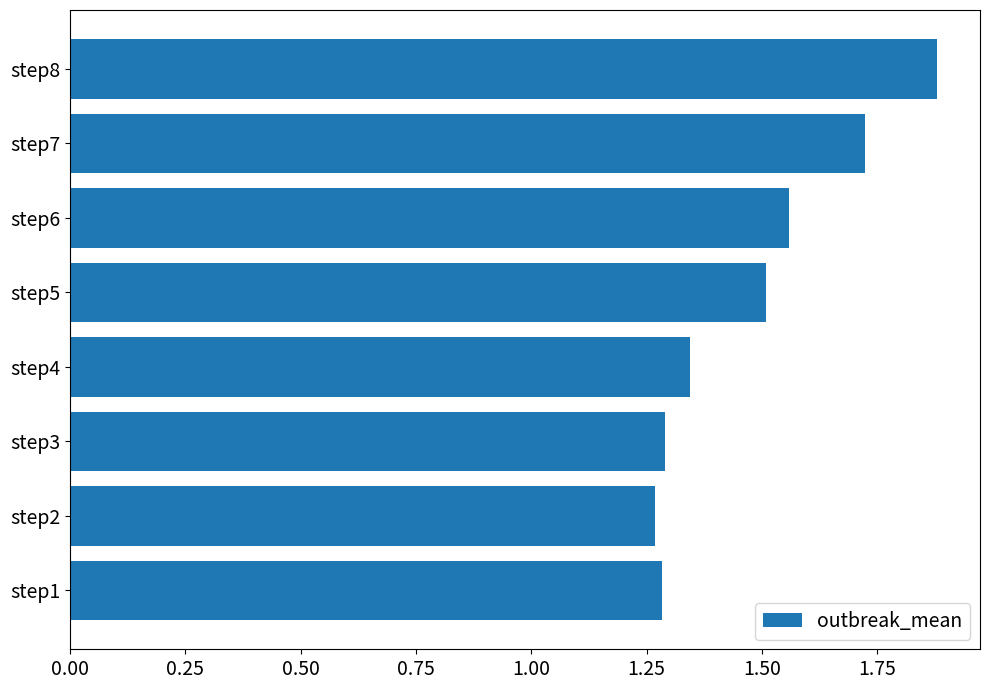

Between step7 and step8, which is larger?

step8